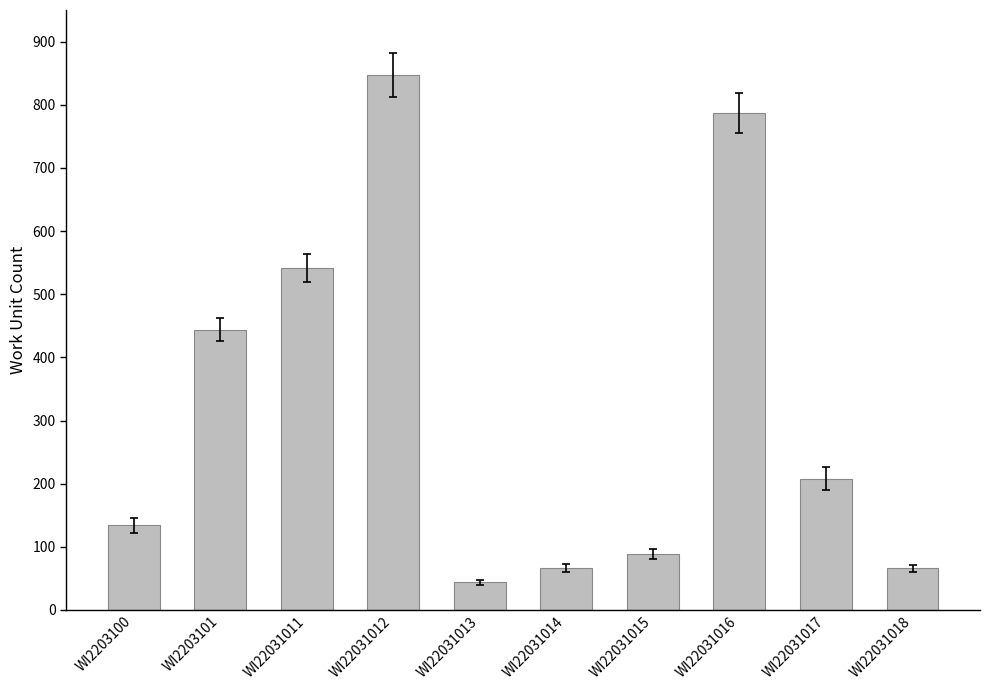

What is the difference between the values at WI22031011 and WI22031013?

497